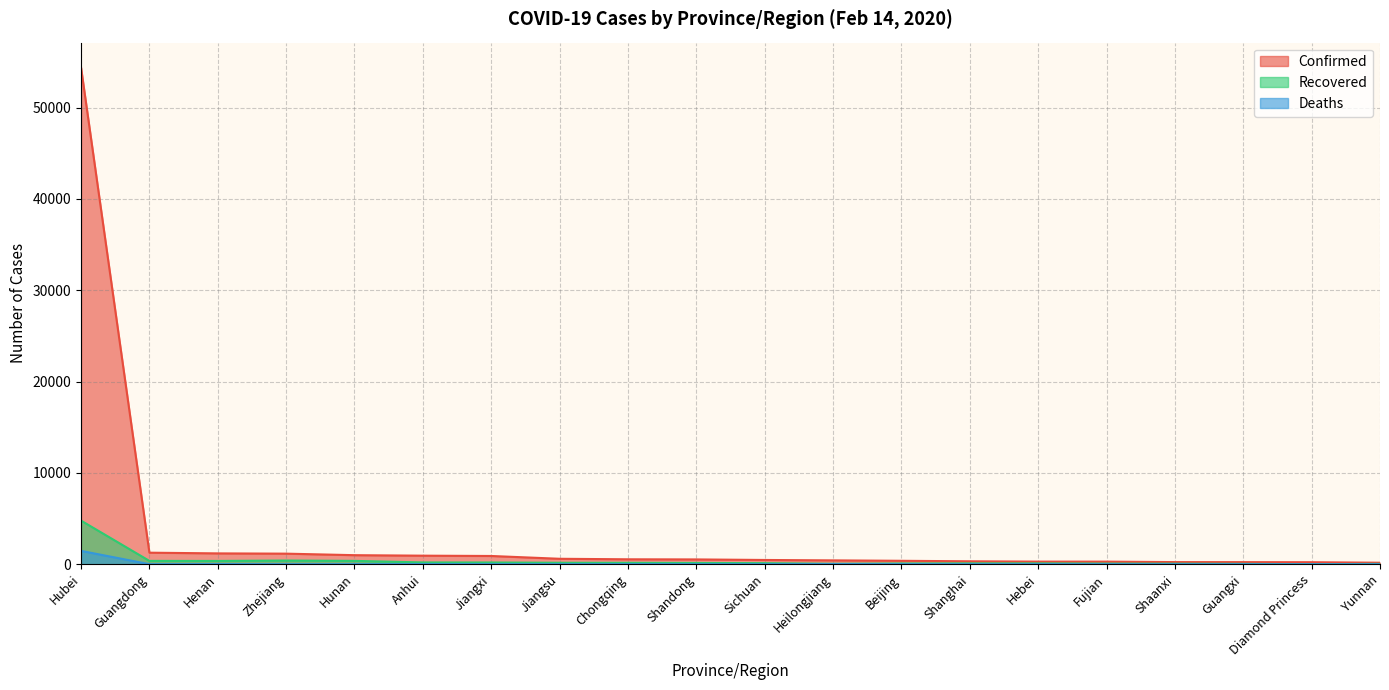

What is the difference between the second highest and minimum values in the Confirmed series?

1099